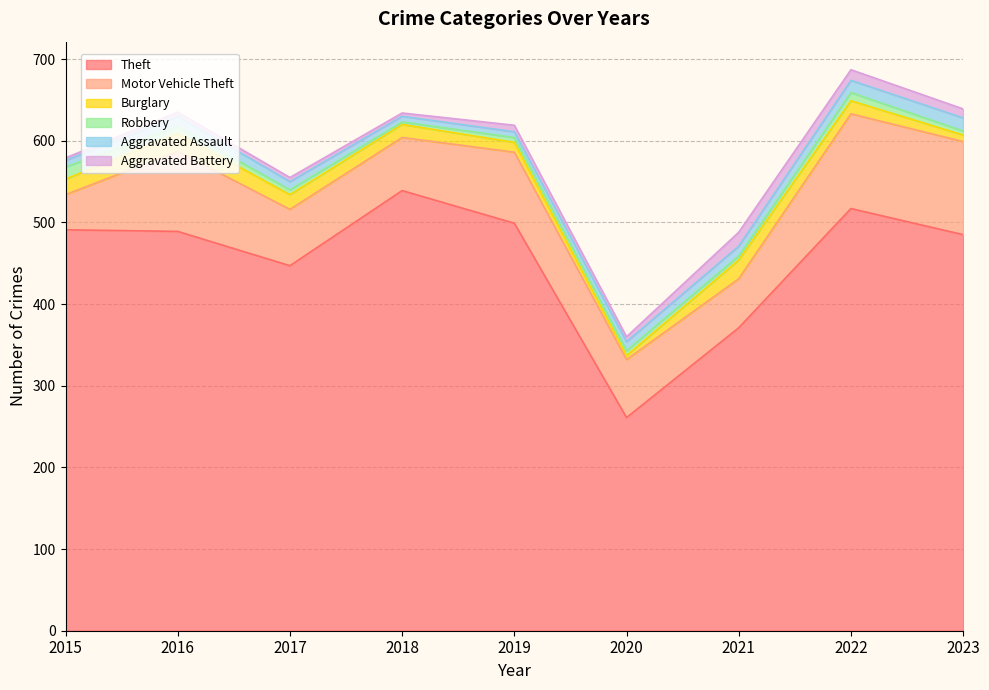

How many lines are shown in the chart?

6